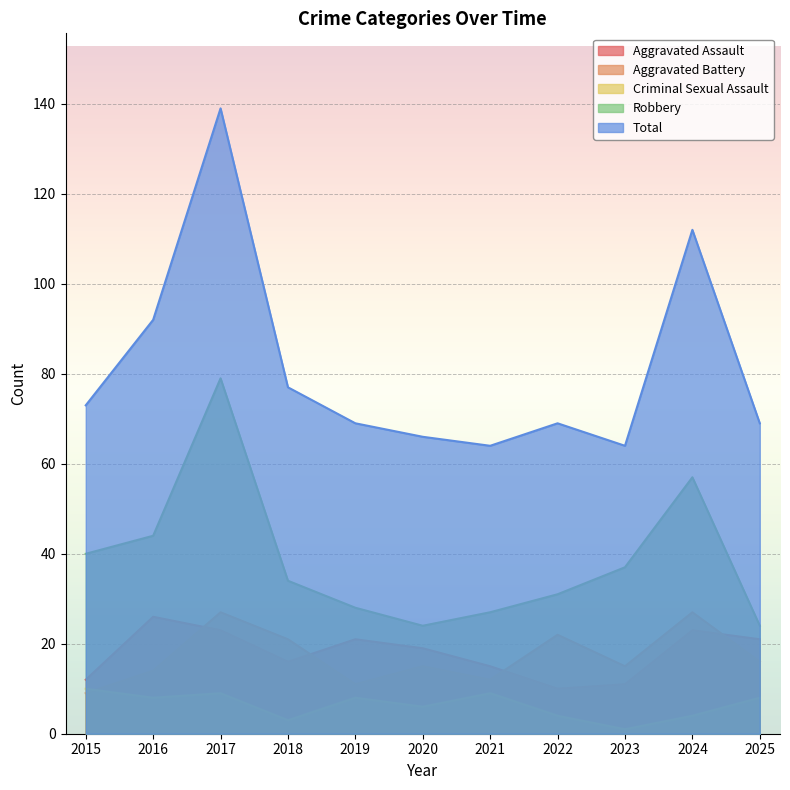

At how many categories does at least one series exceed 34?

11